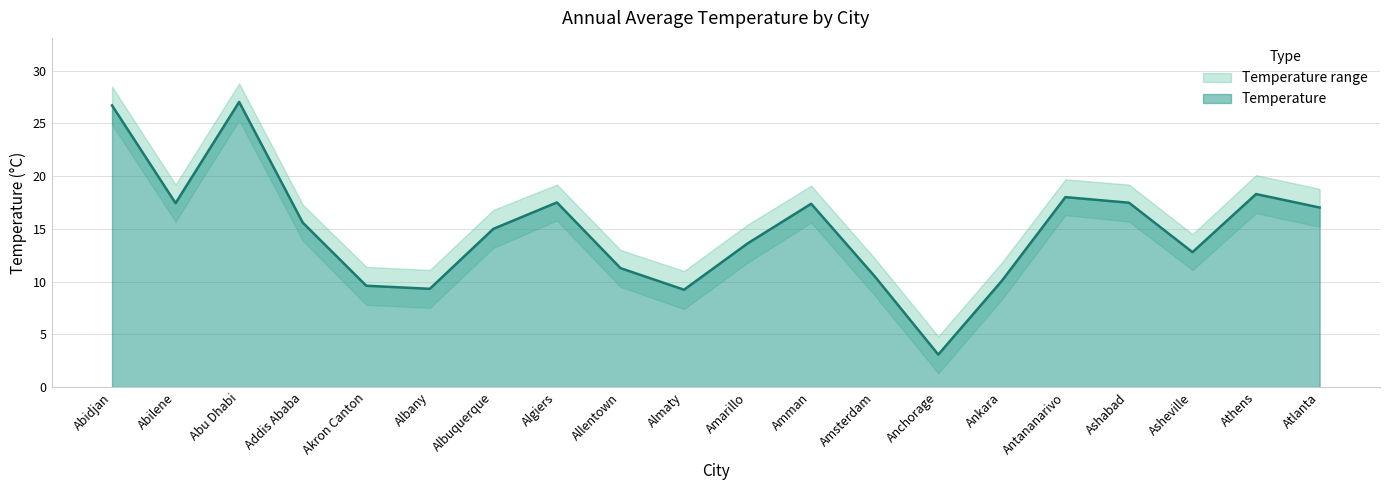

Is it true that the value at Amman is 17.4?

True